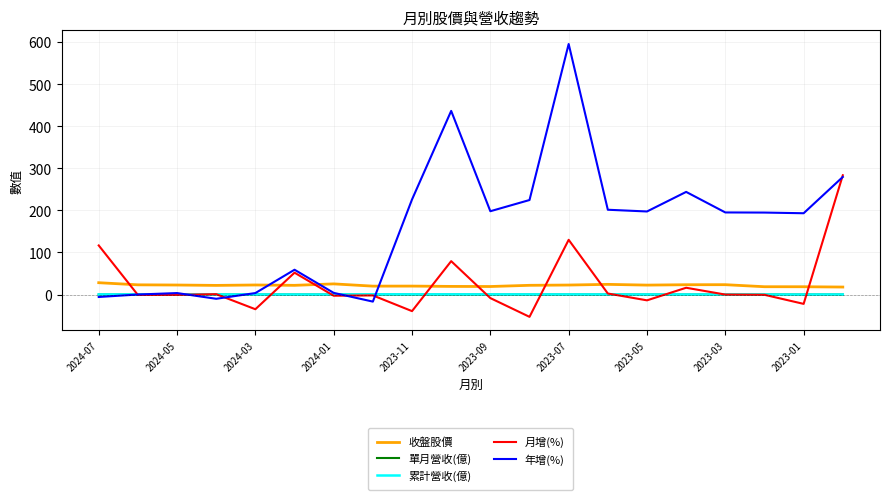

Which series has the largest range (max minus min)?

年增(%)